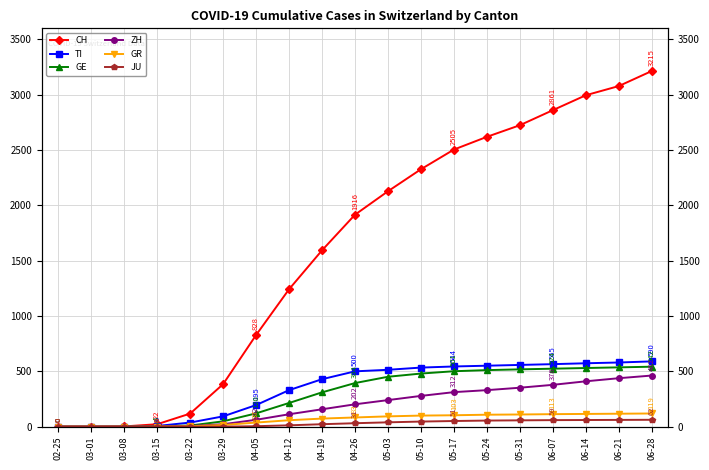

What is the sum of the ZH values at 05-24 and 05-10?

608